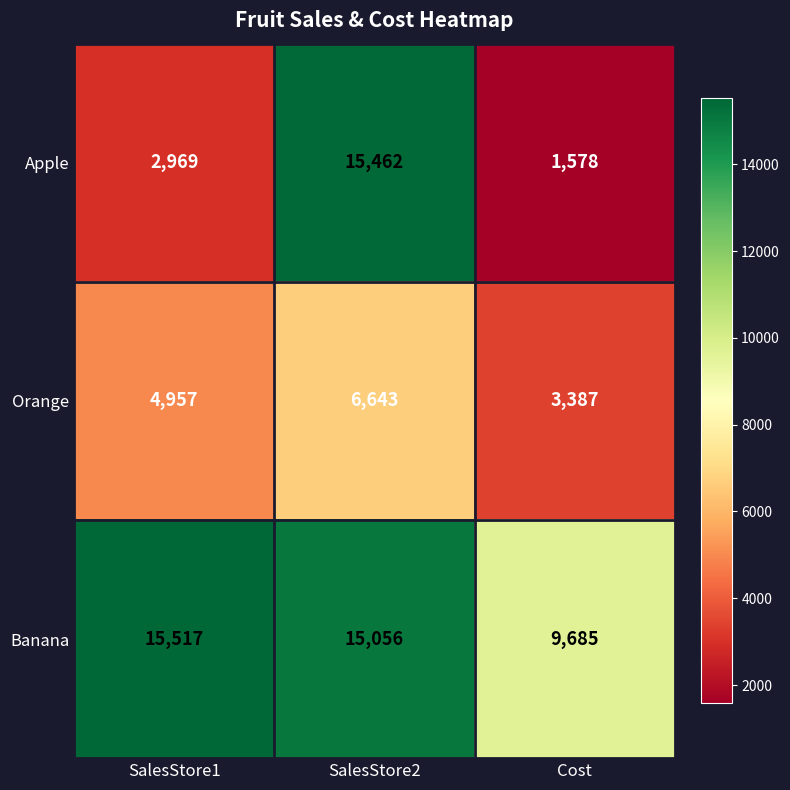

At which label is Banana closest to 12601?

SalesStore2